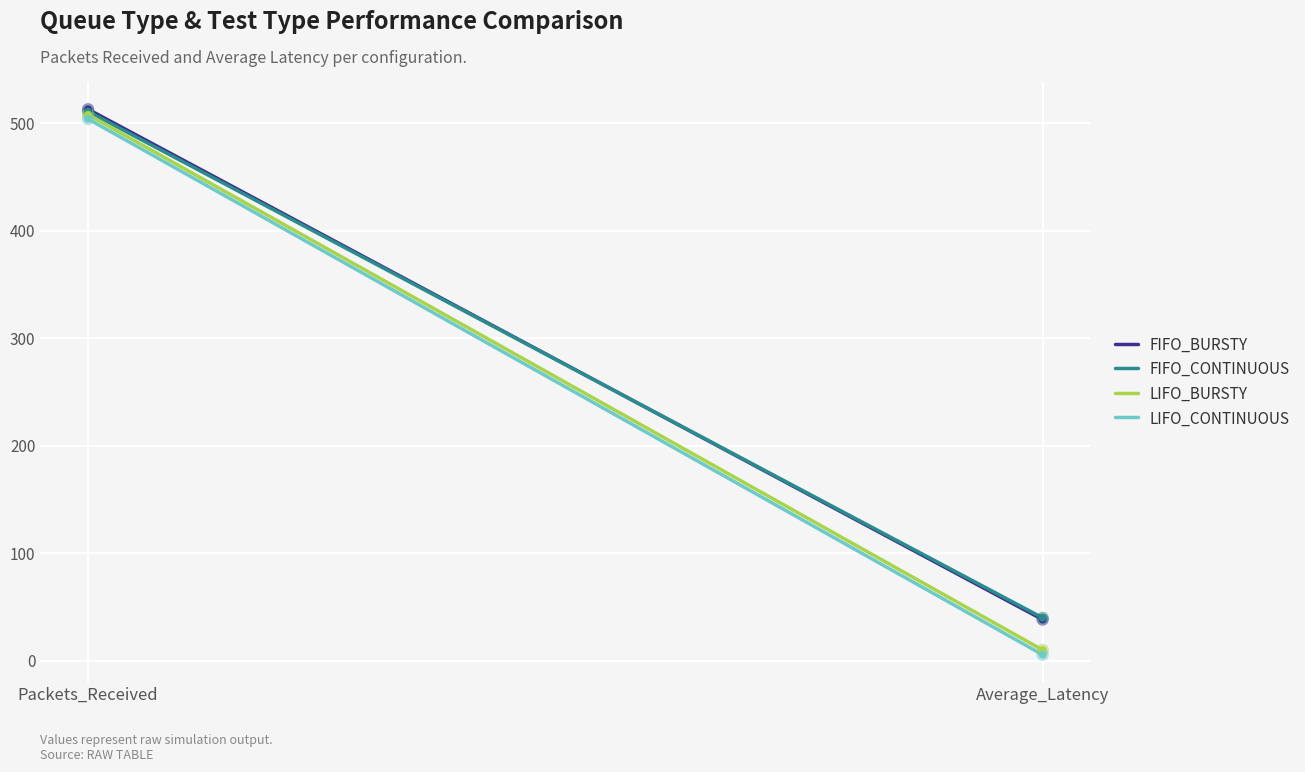

Which series reaches the maximum Y coordinate?

FIFO_BURSTY